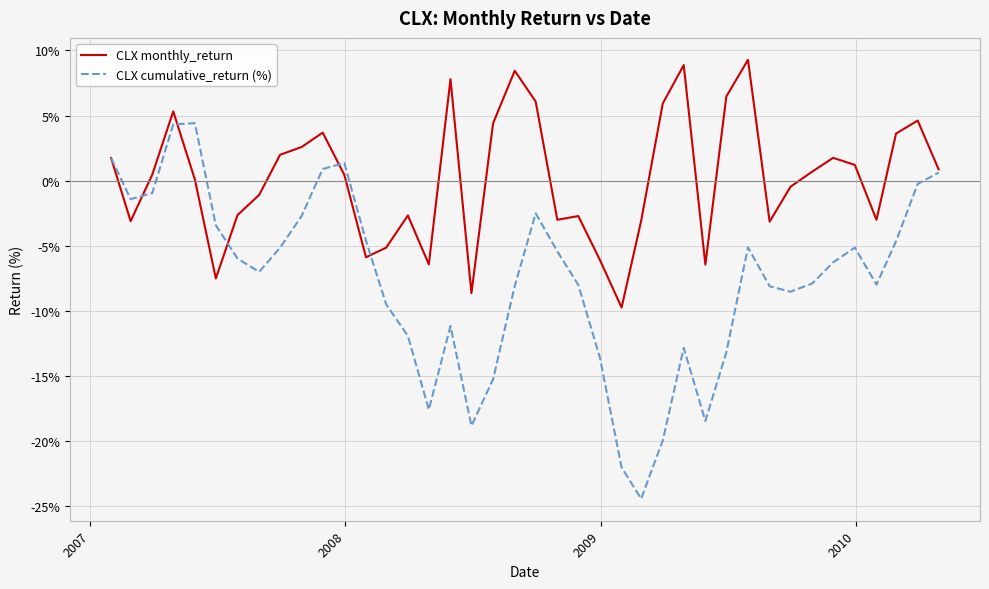

Which series has the widest spread of values?

CLX cumulative_return (%)